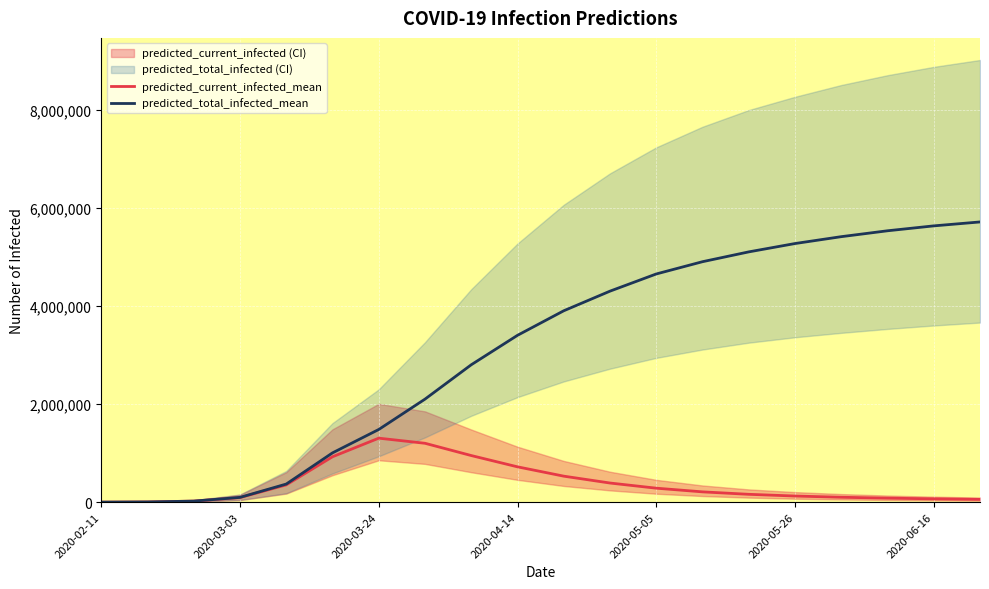

What is the highest value of the predicted_total_infected_mean series?

5710000